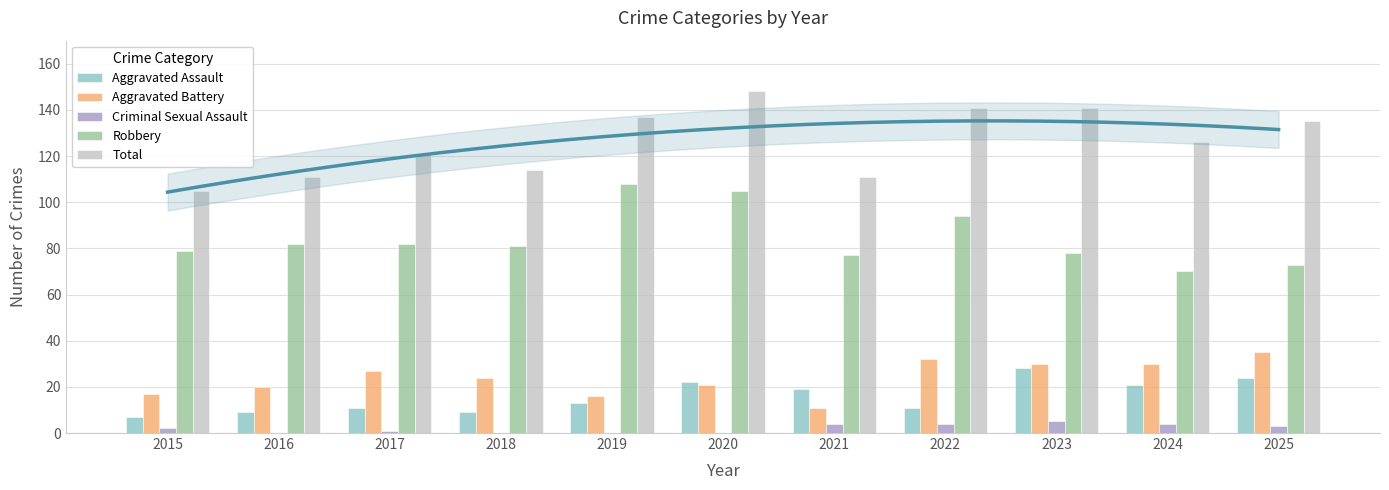

How many values in the Aggravated Assault series are below 13?

5